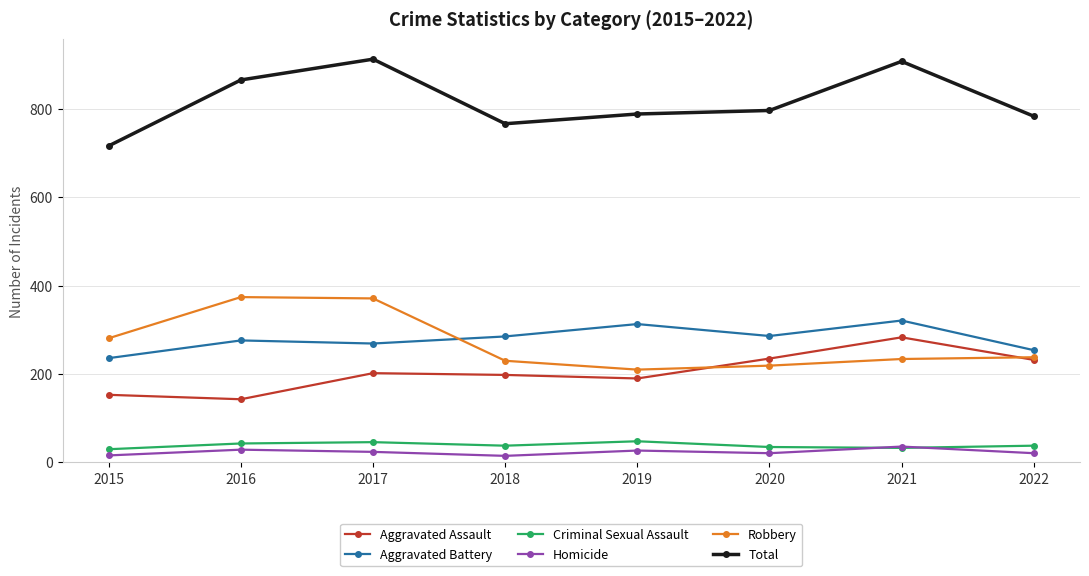

Is it true that Criminal Sexual Assault equals 43 at 2016?

True